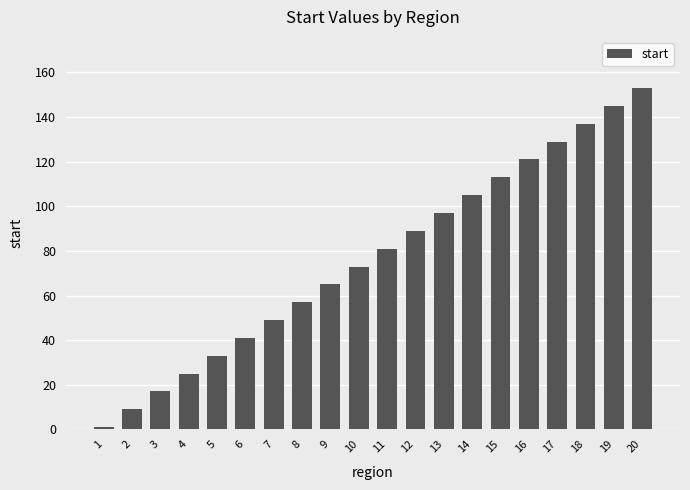

What is the maximum value shown in the chart?

153